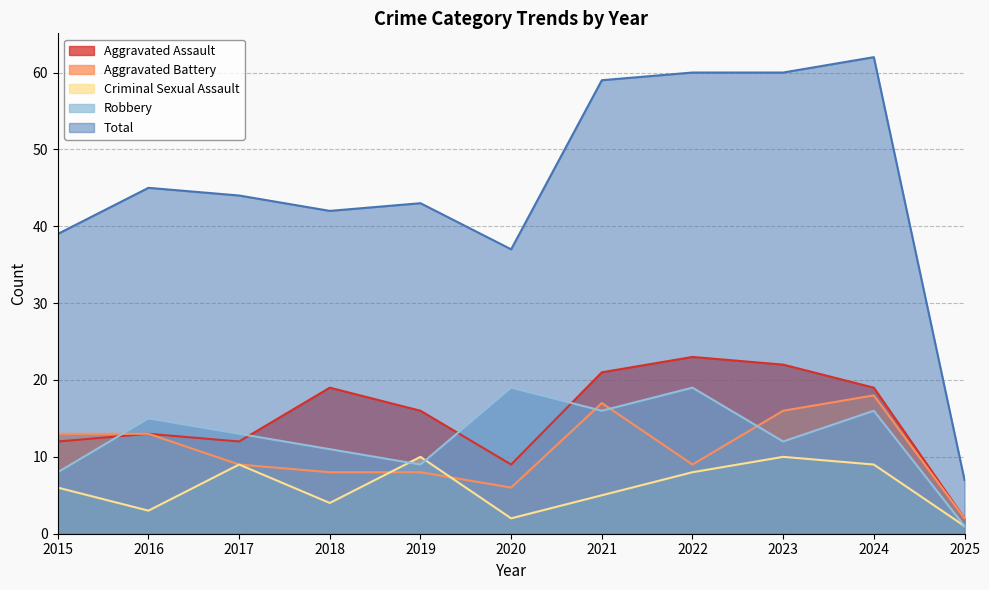

At which label does Criminal Sexual Assault reach its minimum?

2025